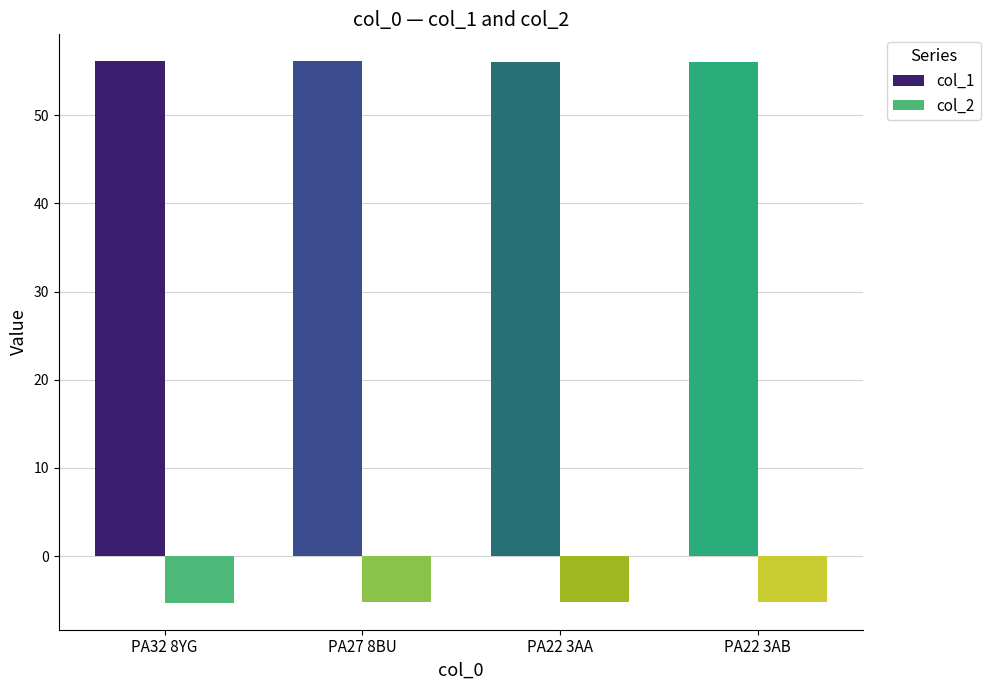

What is the total value across all series at PA27 8BU?

50.9